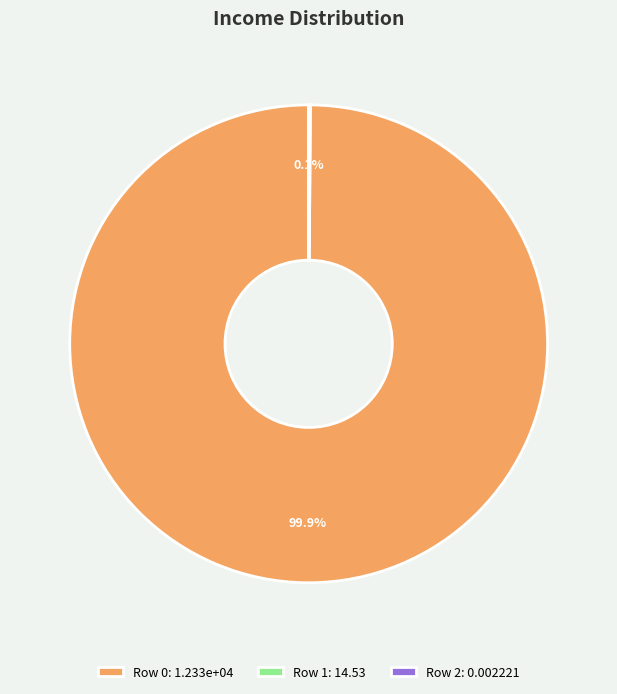

Is there a majority slice in this chart?

Yes